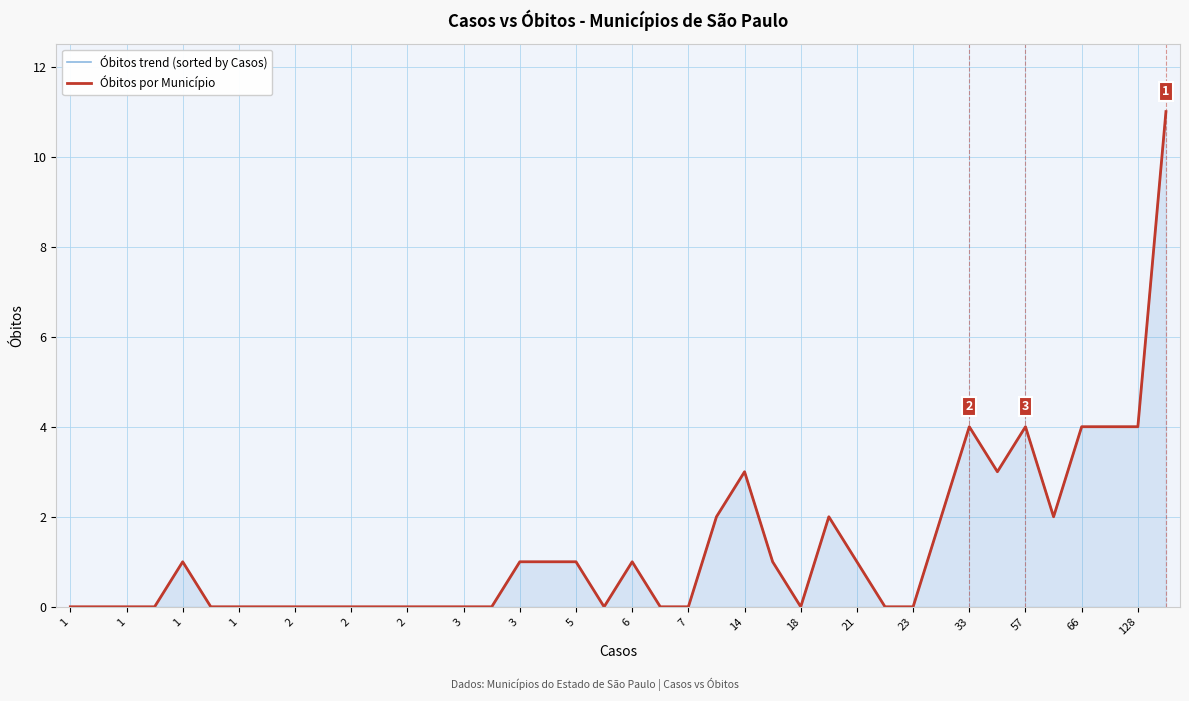

What is the average value of the Óbitos trend (sorted by Casos) series?

1